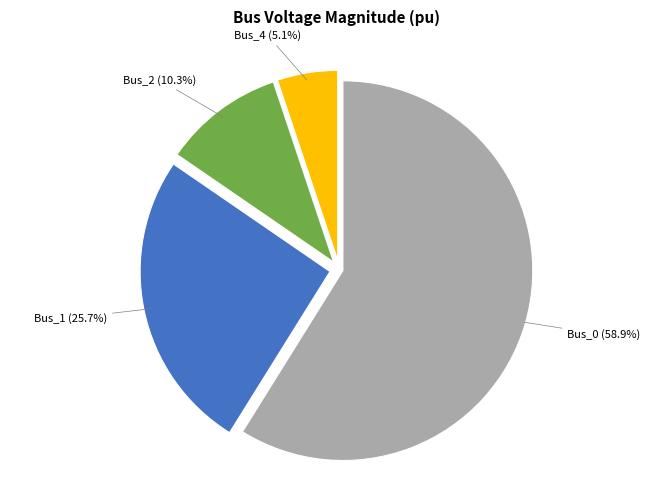

How many segments does this pie chart have?

4